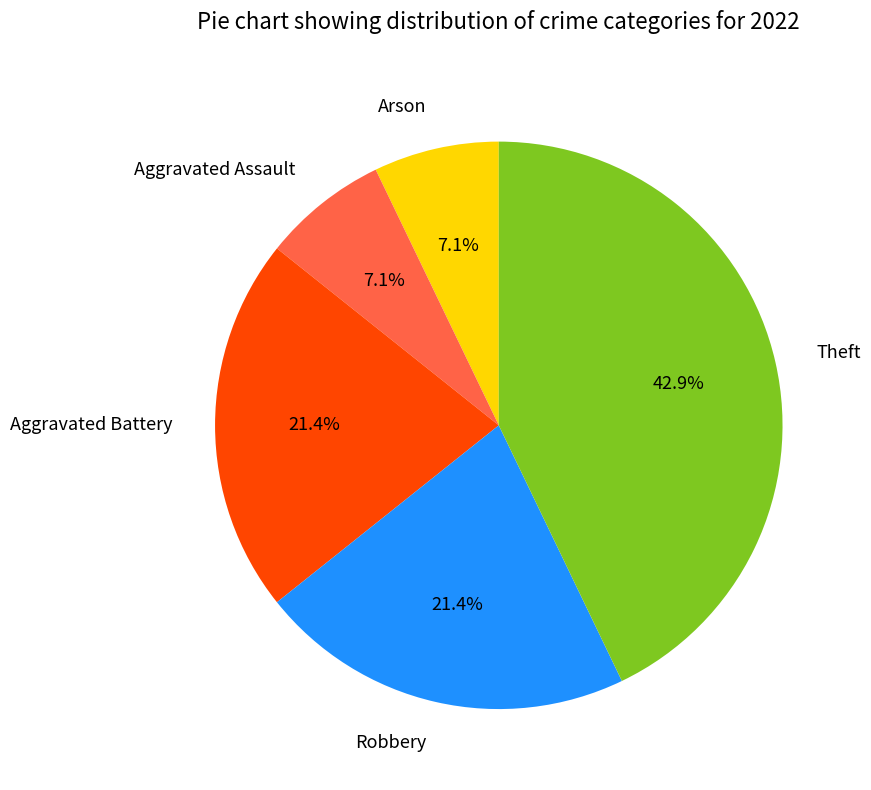

Is the sum of Robbery and Aggravated Battery greater than half?

No